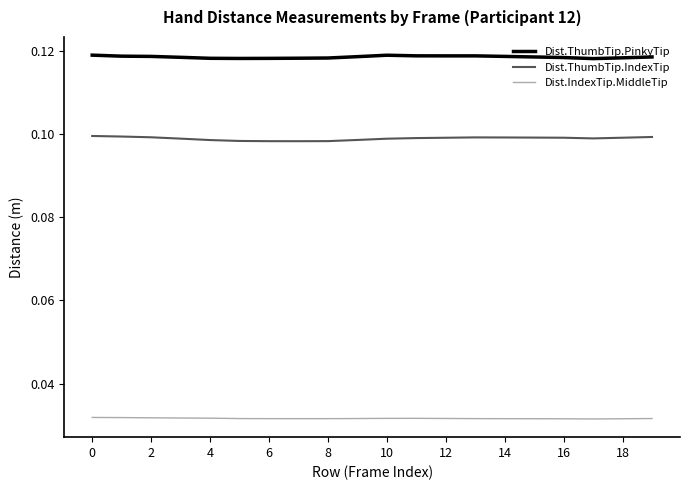

At how many categories does at least one series exceed 0?

20